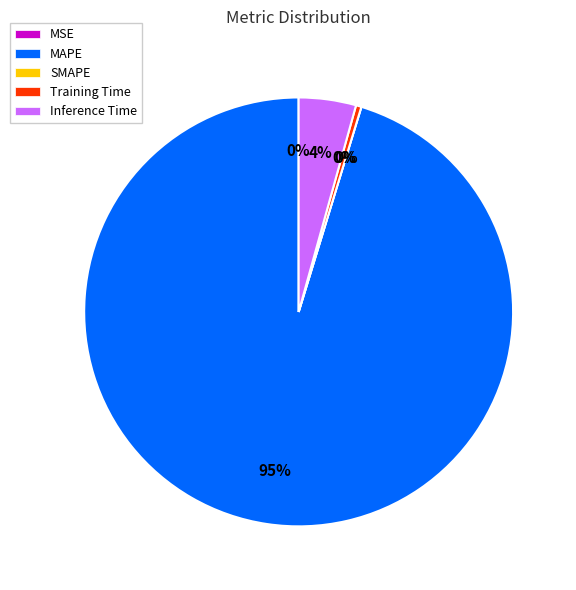

Does Training Time account for over 50% of the chart?

No